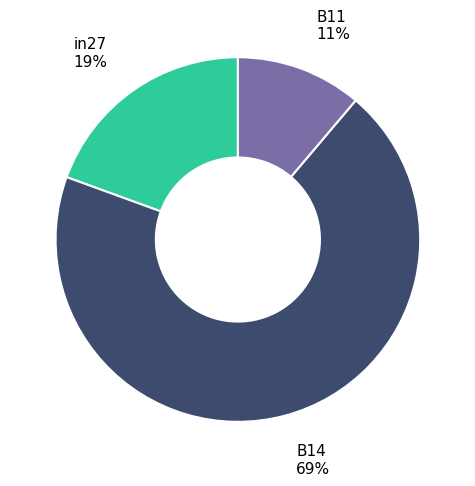

How many slices are in this pie chart?

3